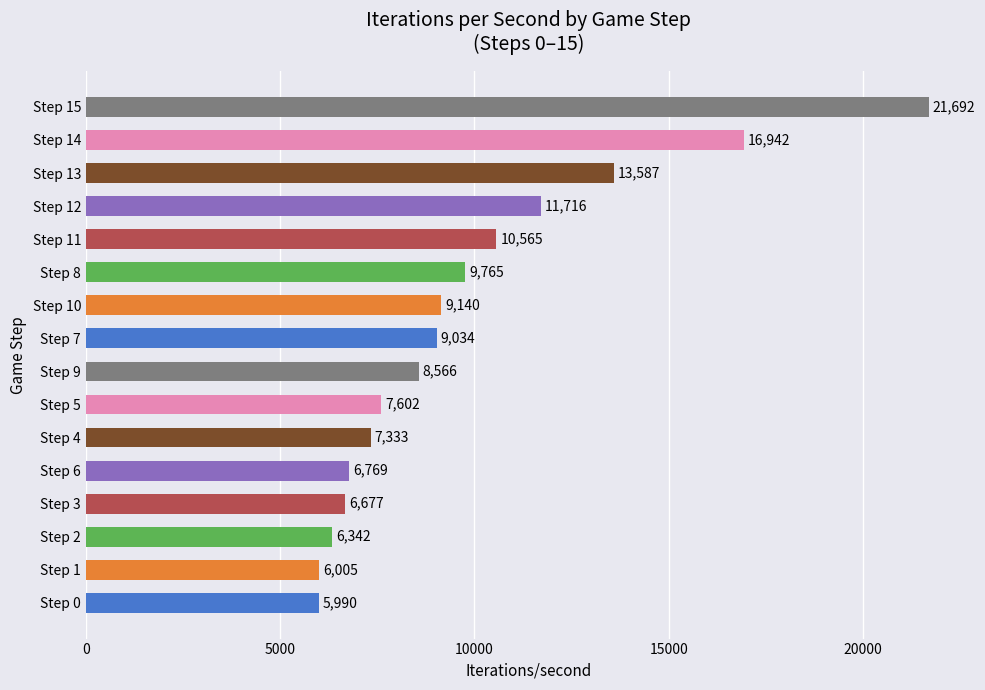

How many data points does each series have?

16